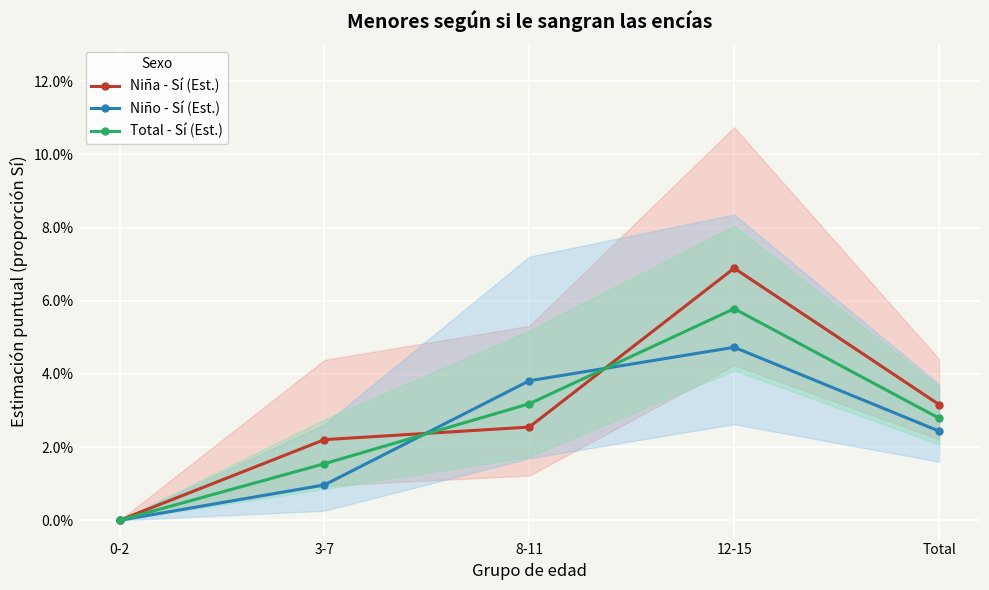

Does the chart display data point markers on the line(s)?

Yes